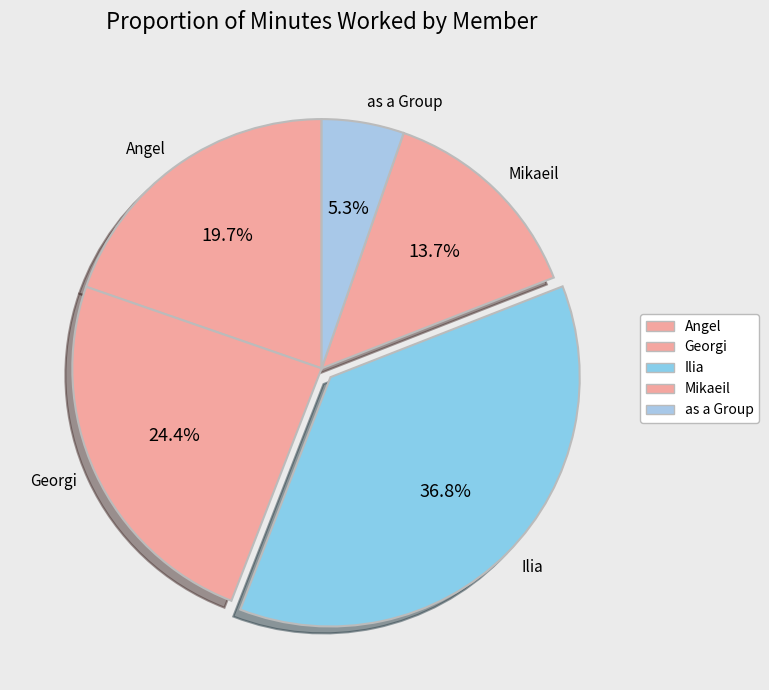

Does any single category account for the majority?

No